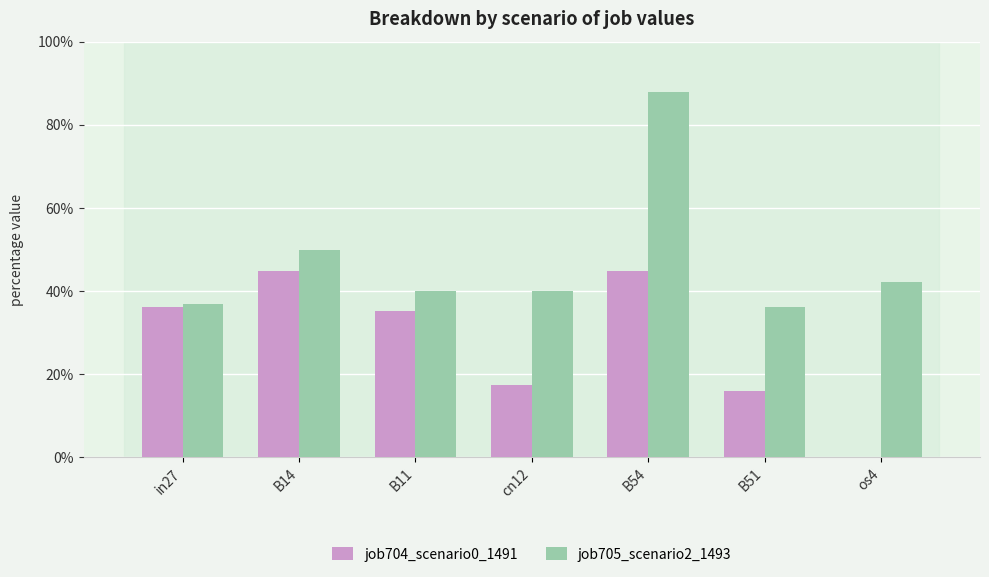

What is the sum of the job704_scenario0_1491 values at B54 and in27?

0.8